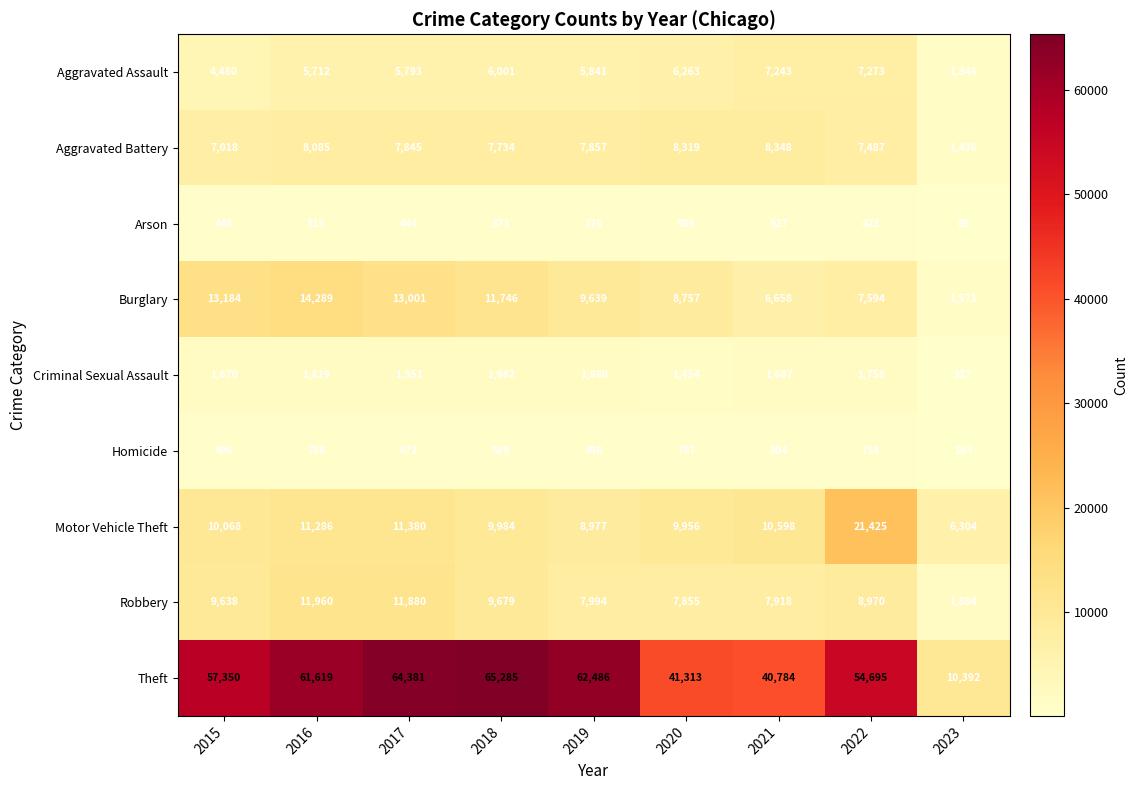

Which series has the widest spread of values?

Theft